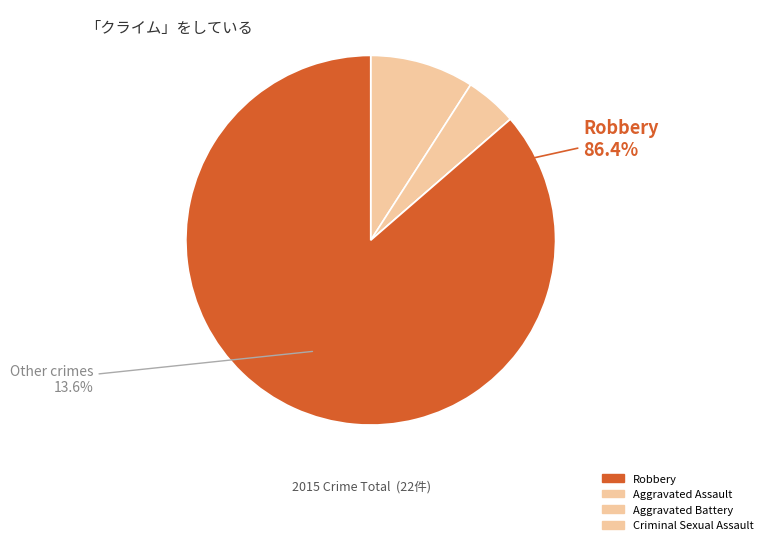

To the nearest percent, what percentage of the pie is Aggravated Assault?

9%